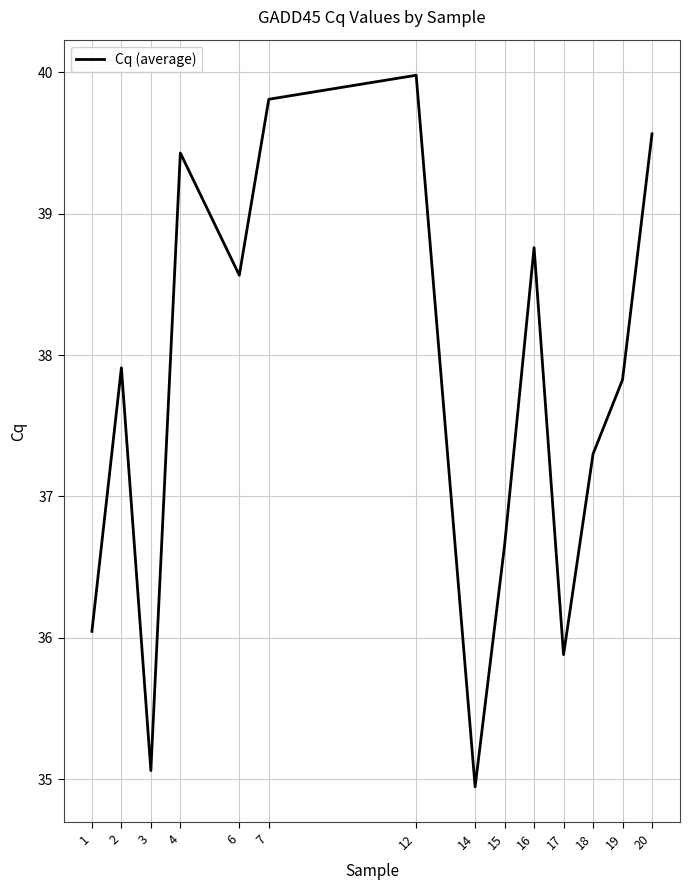

How many lines are shown in the chart?

1